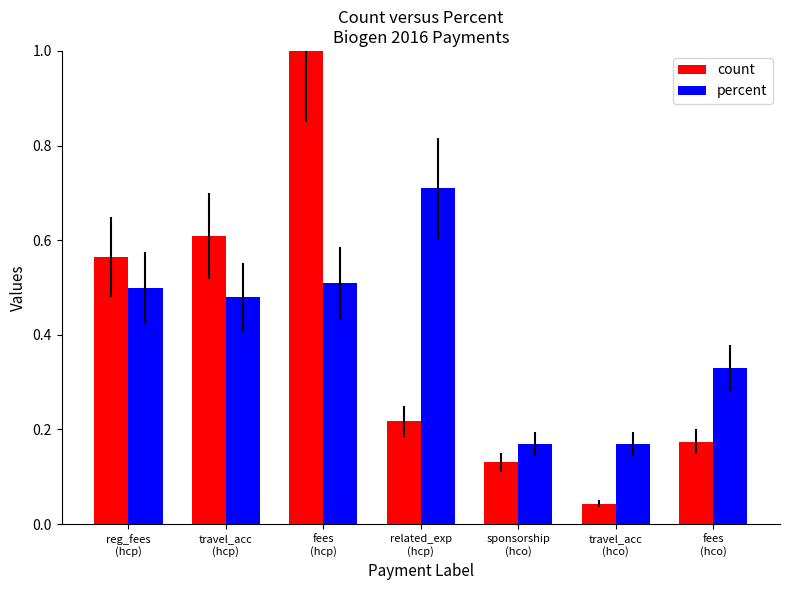

What are all the series names shown in the legend?

count, percent